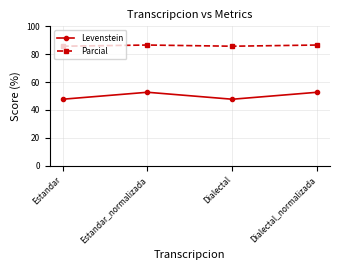

Is the value of Parcial at Estandar_normalizada greater than the value of Levenstein at Estandar?

Yes